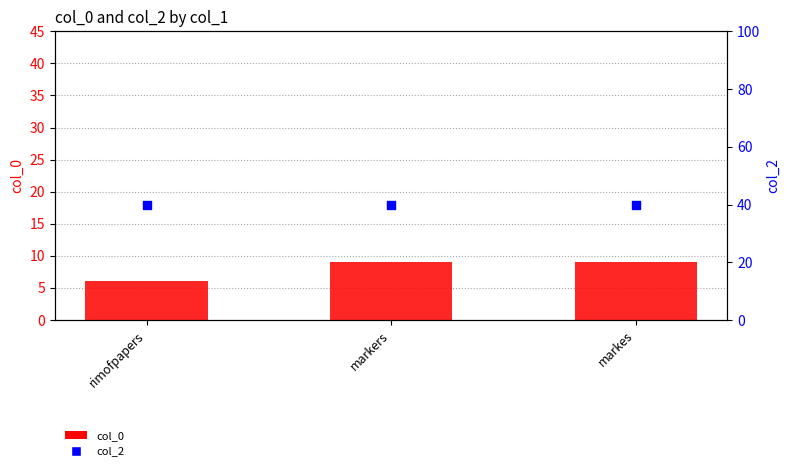

Which series has the largest Y range (max minus min)?

col_0